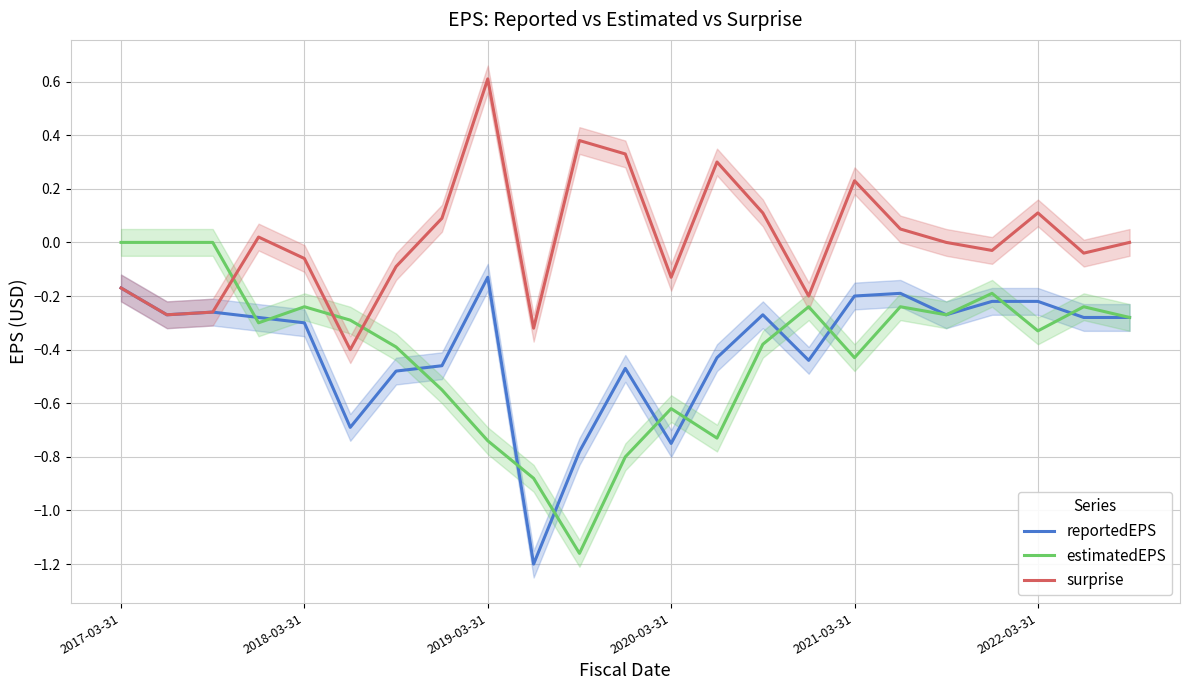

True or false: reportedEPS and surprise intersect in this chart.

False